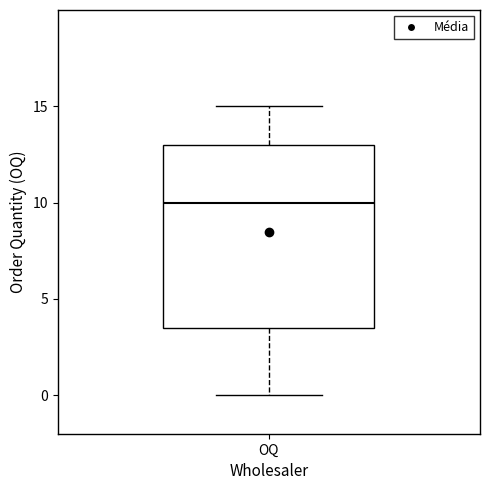

Transcribe this box plot: give where the median line is, the range the box spans, and where the two whiskers end, as read against the y-axis. The values are not printed on the chart, so give them approximately, as read against the axis.

median 10.0, box 3.5 to 13.0, whiskers 0.0 to 15.0